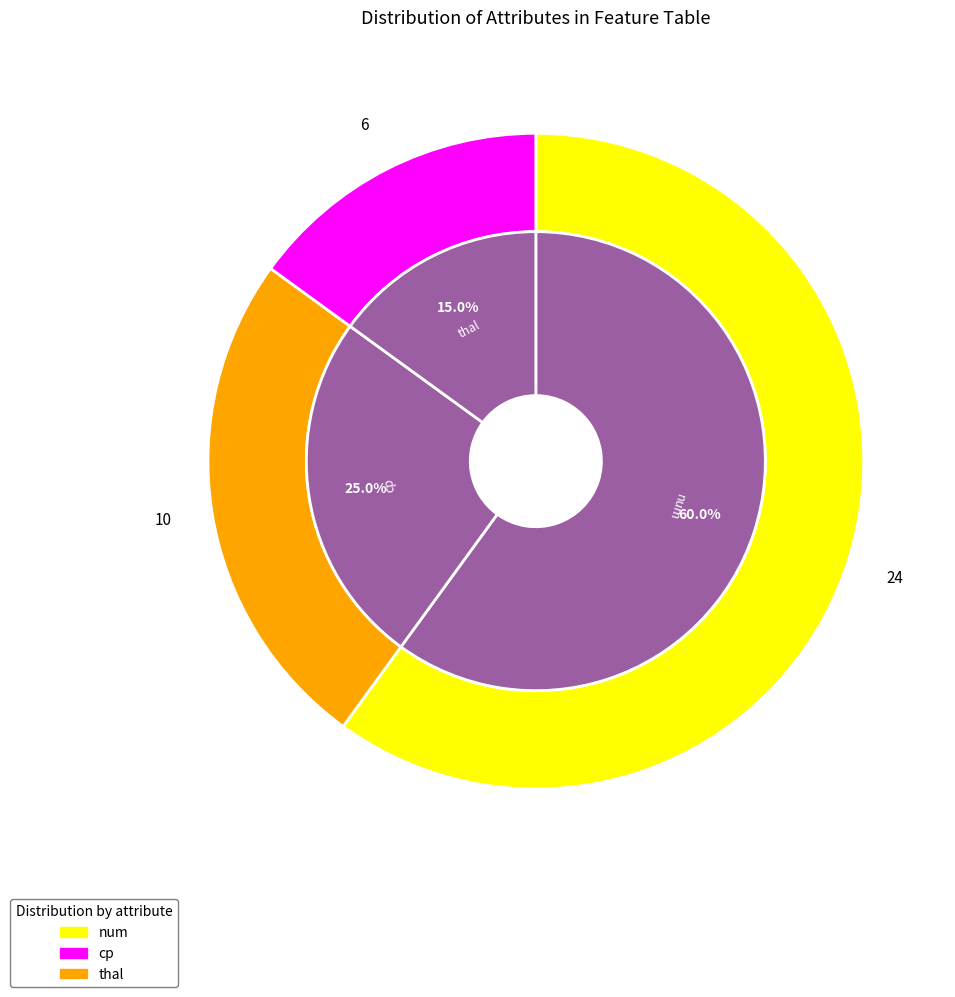

To the nearest percent, what portion does cp represent?

25%